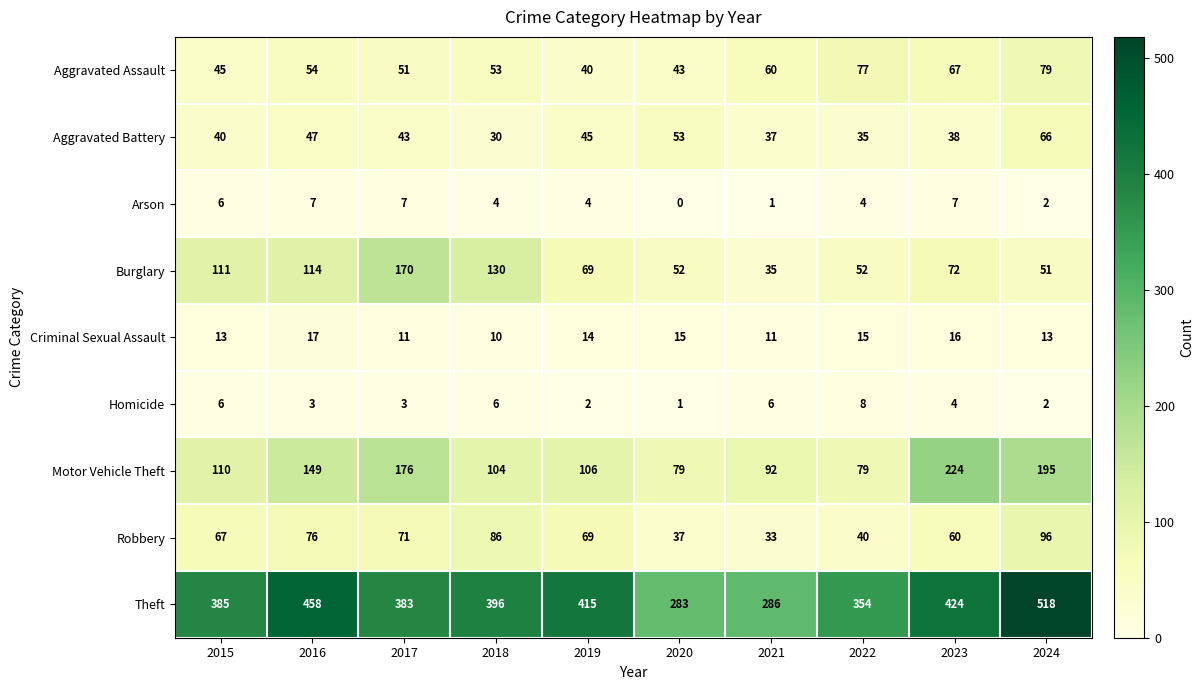

Rank the series by their maximum value, from highest to lowest.

Theft, Motor Vehicle Theft, Burglary, Robbery, Aggravated Assault, Aggravated Battery, Criminal Sexual Assault, Homicide, Arson